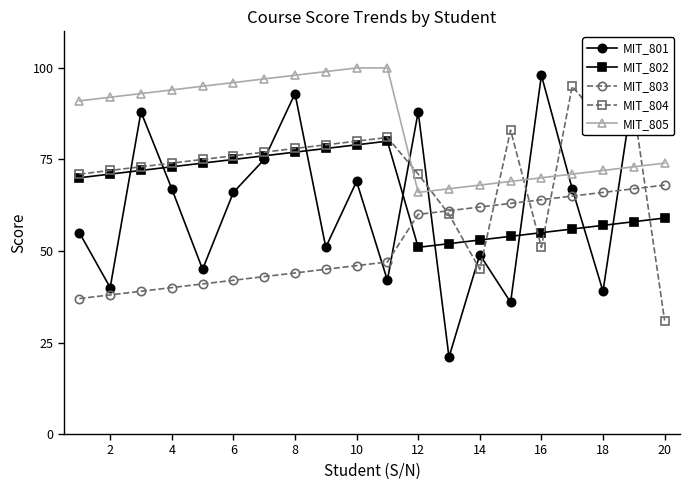

Which series has the widest spread of values?

MIT_801